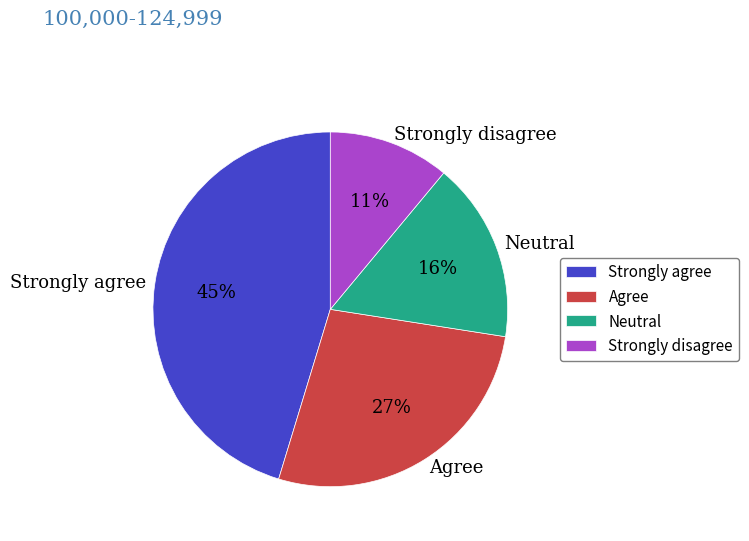

Is it true that Agree is 15% of the pie?

False